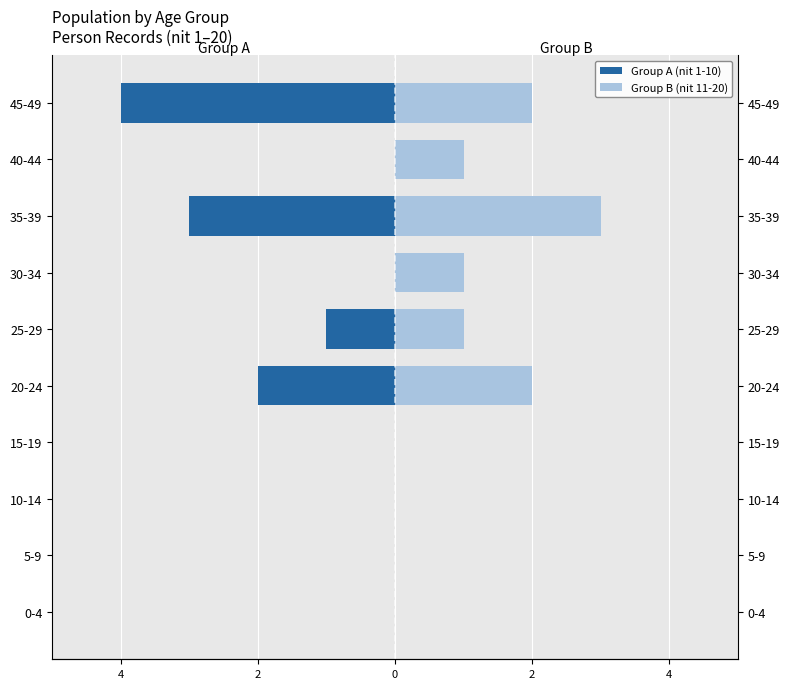

Count the number of categories in the chart.

10